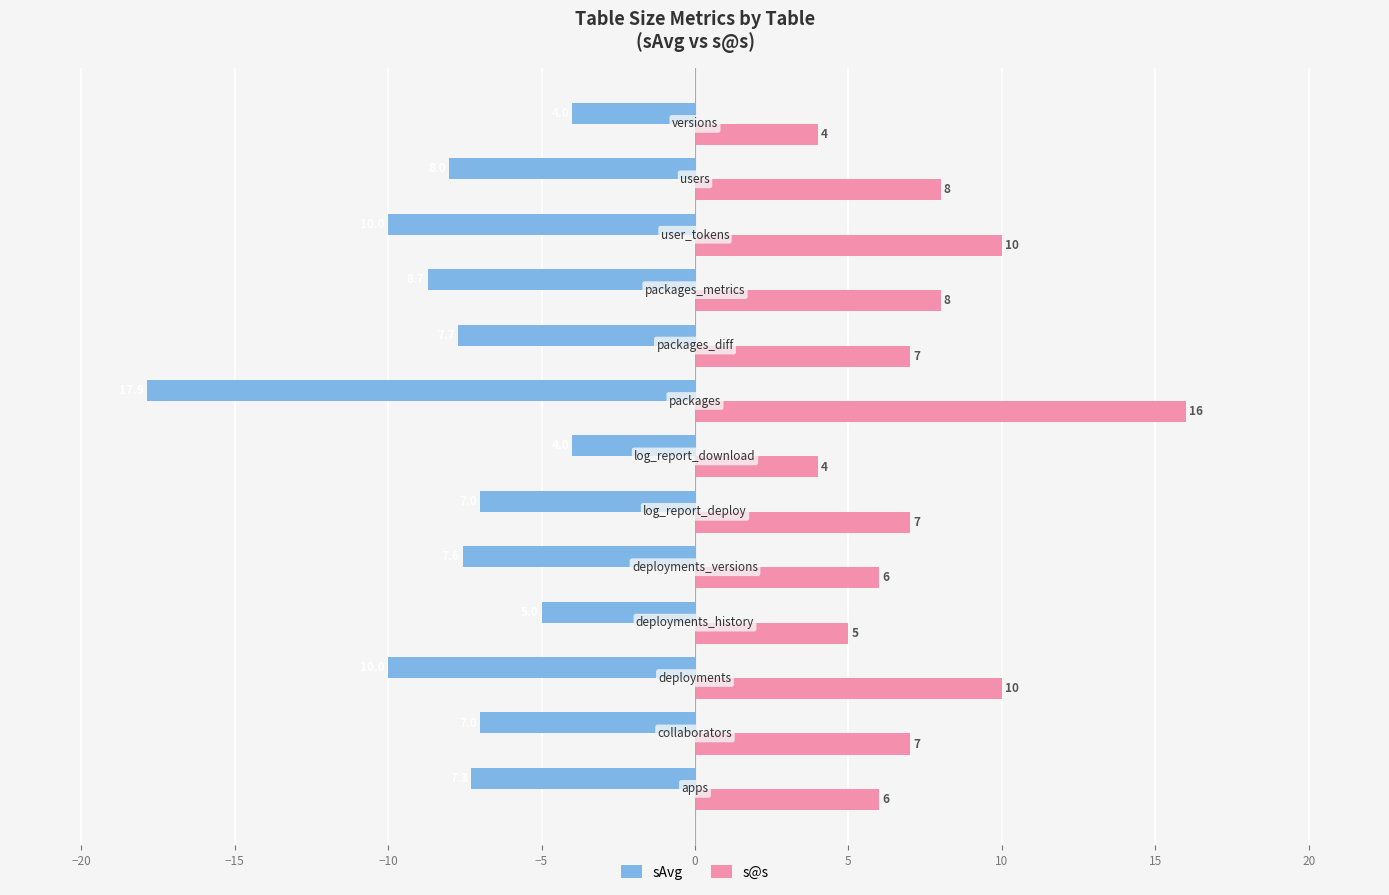

Rank the series by their average value, from highest to lowest.

s@s, sAvg